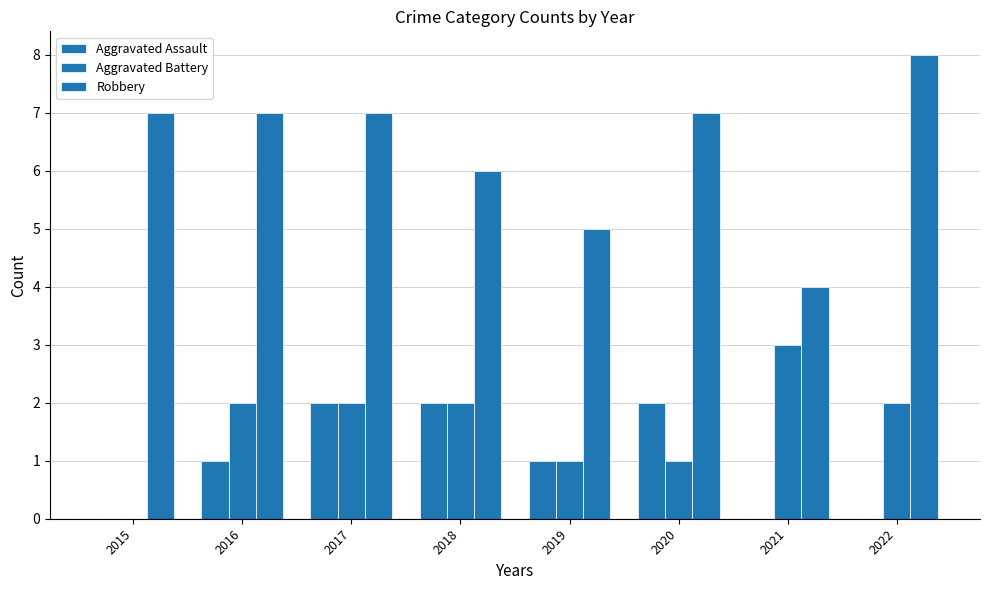

How many positive values does the Aggravated Battery series have?

7